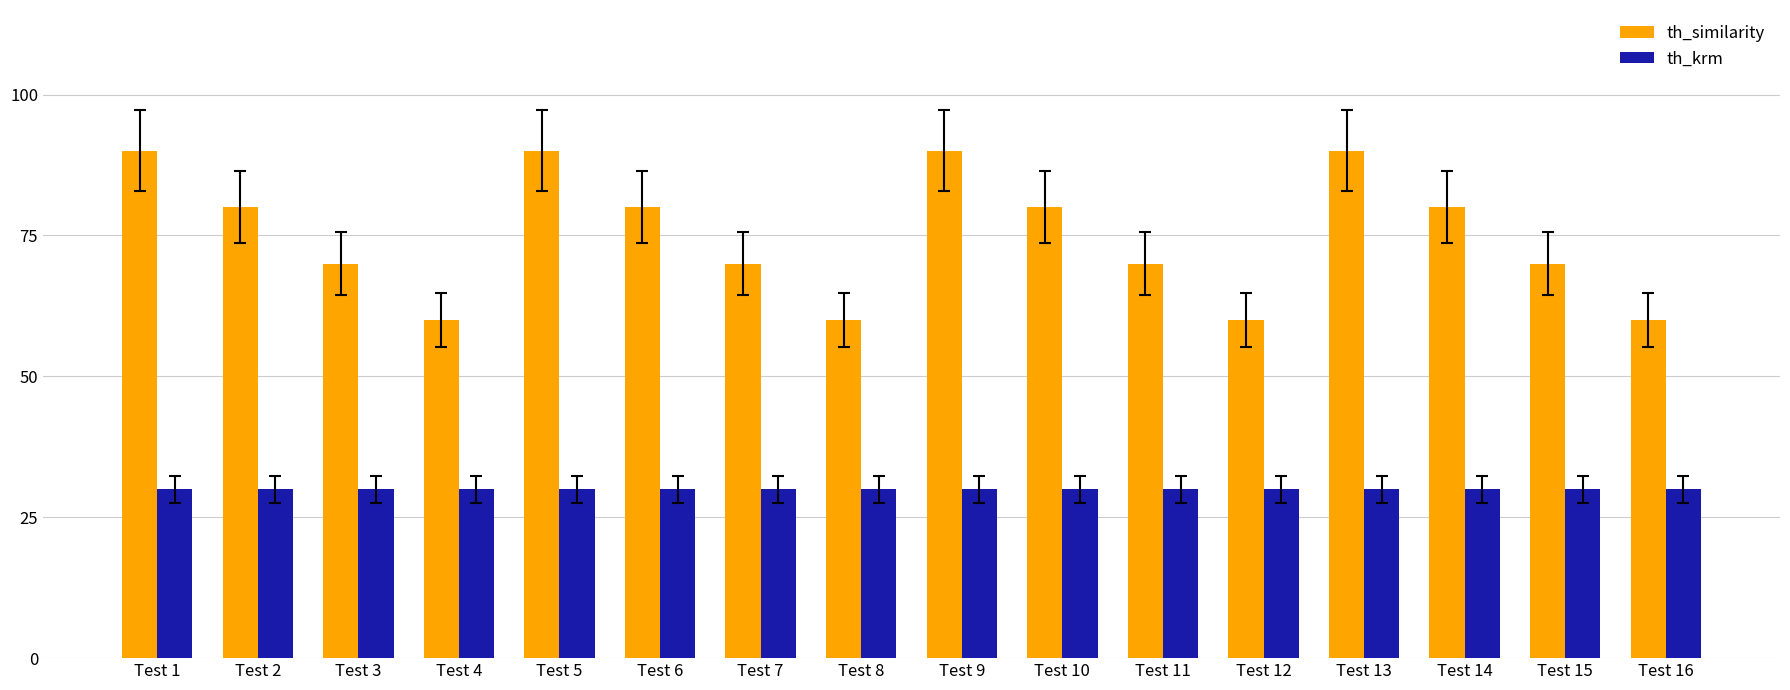

Which has a higher value, Test 2 or Test 4?

Test 2